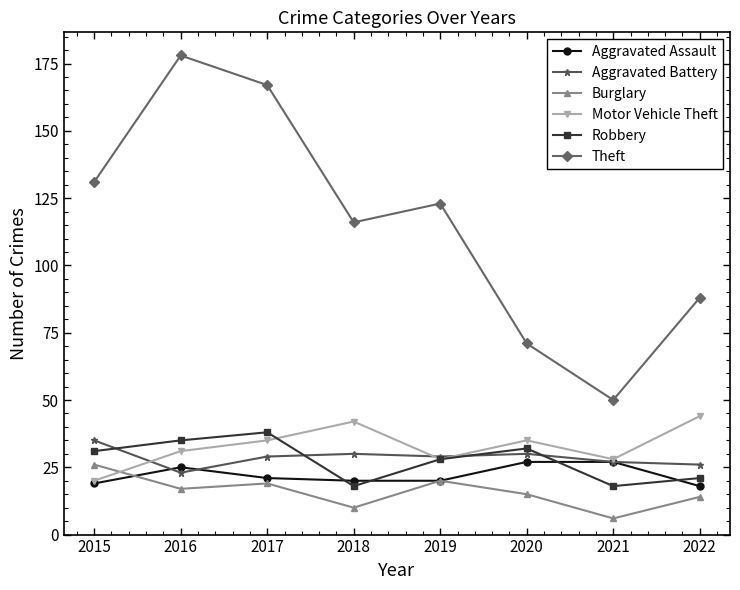

What is the sum of all Motor Vehicle Theft values?

263